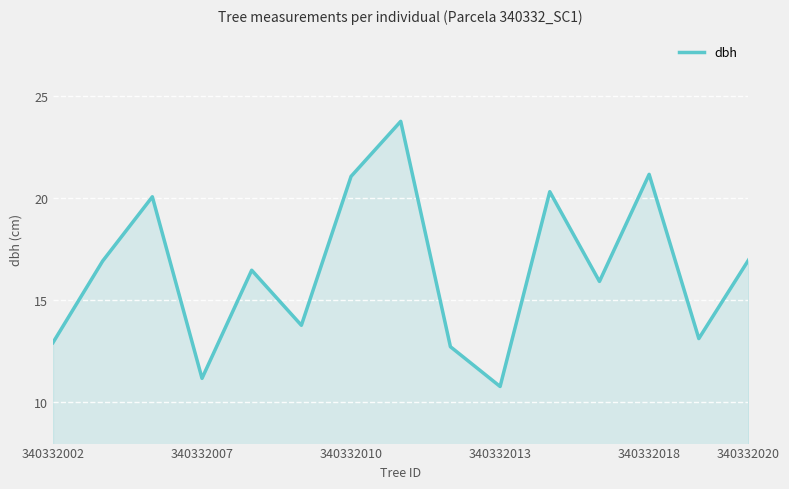

What is the smallest value displayed?

10.8